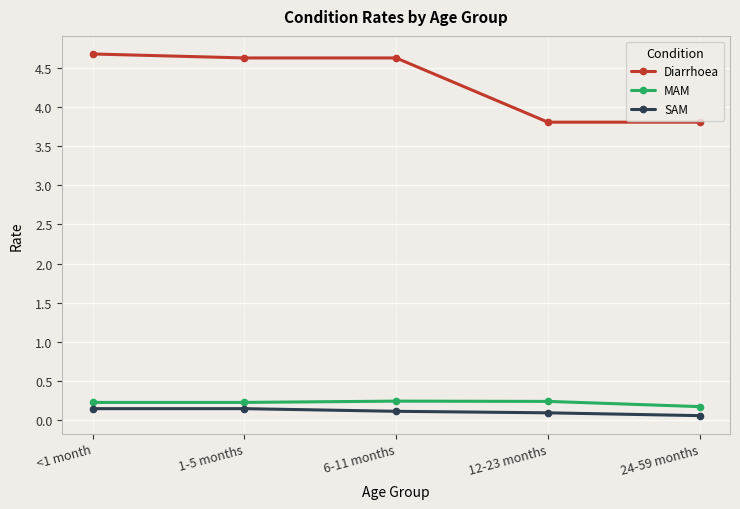

True or false: Diarrhoea and SAM intersect in this chart.

False